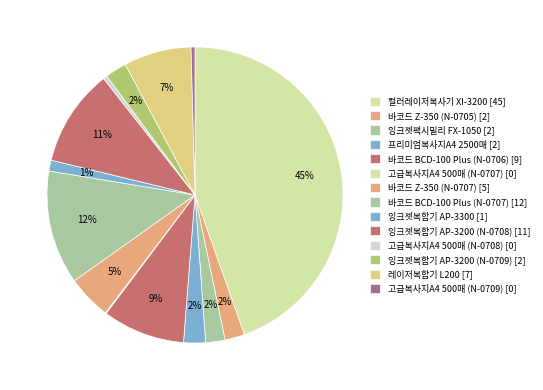

Does 바코드 Z-350 (N-0707) represent more than half of the total?

No